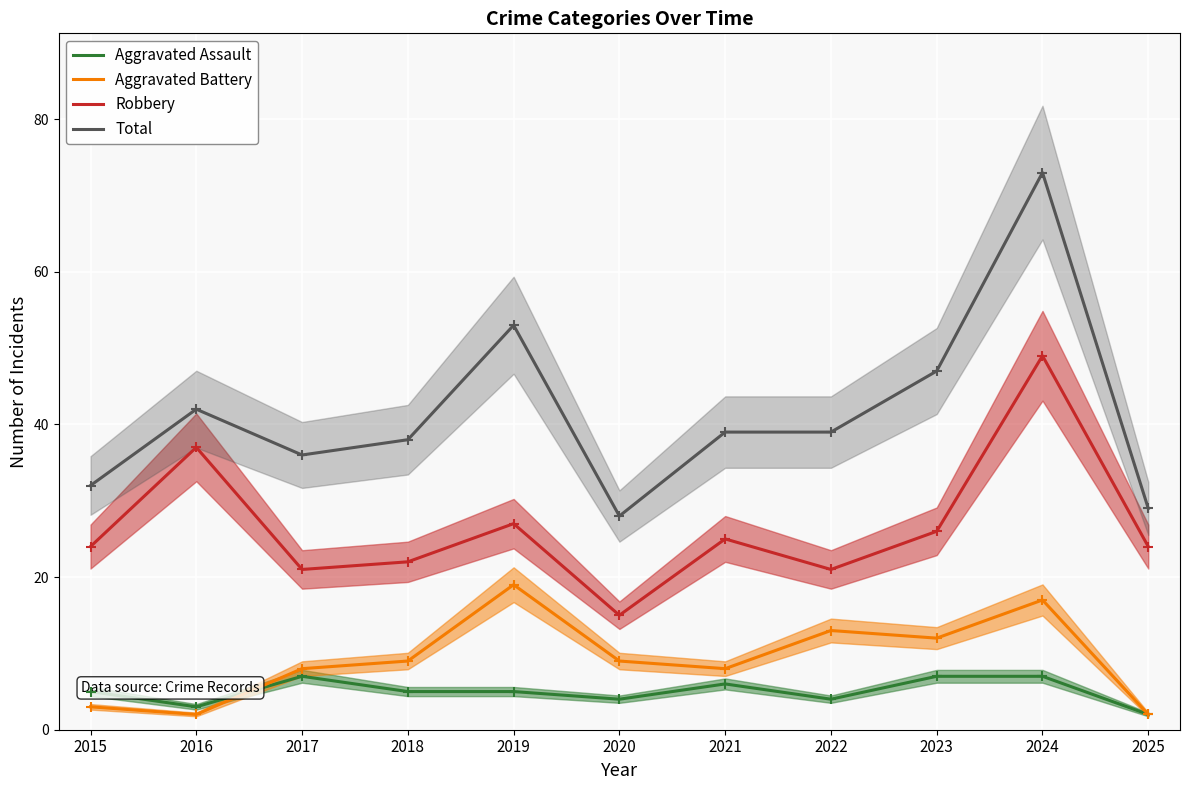

List the series in order of their peak value, lowest first.

Aggravated Assault, Aggravated Battery, Robbery, Total